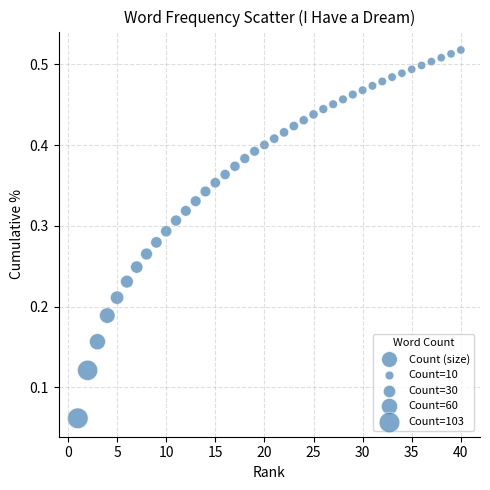

What is the range of X values (max minus min)?

39.0